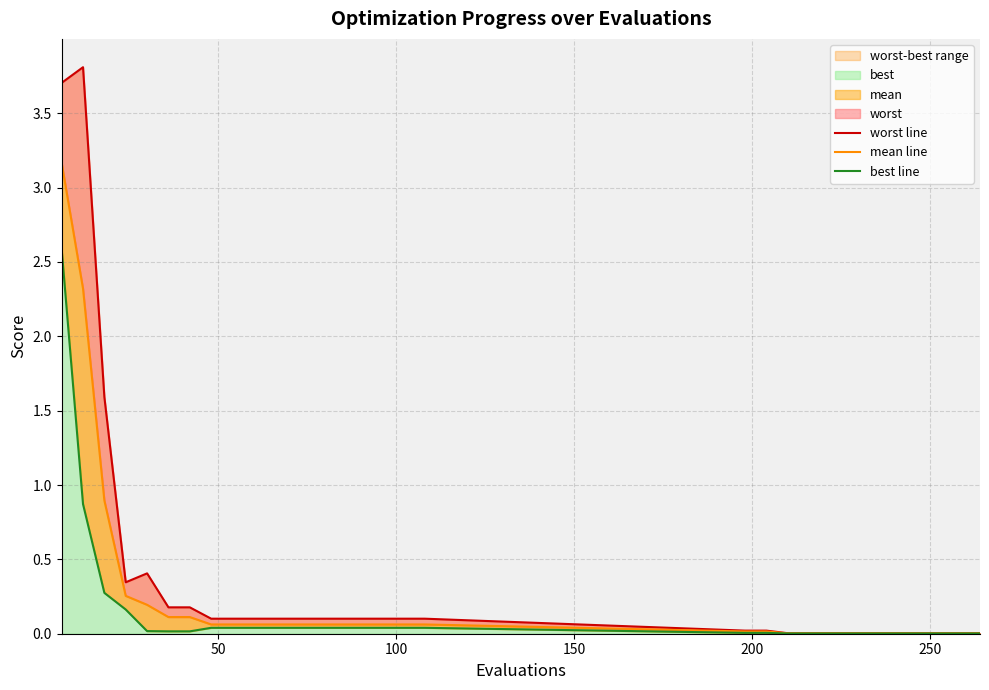

True or false: worst line has a value of 2.3 at 100.

False